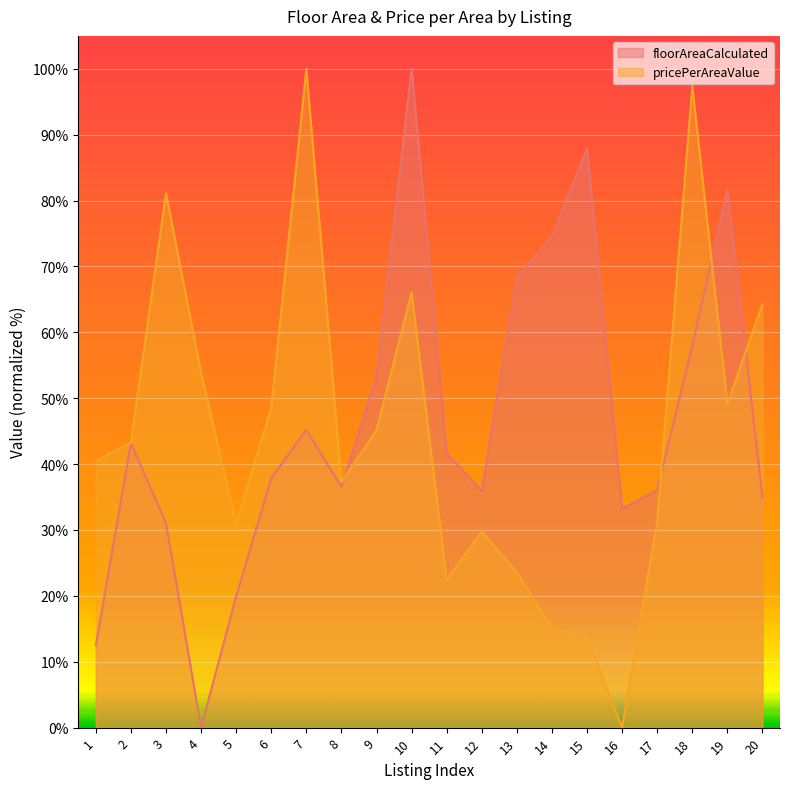

At which category does floorAreaCalculated reach its first local valley?

4